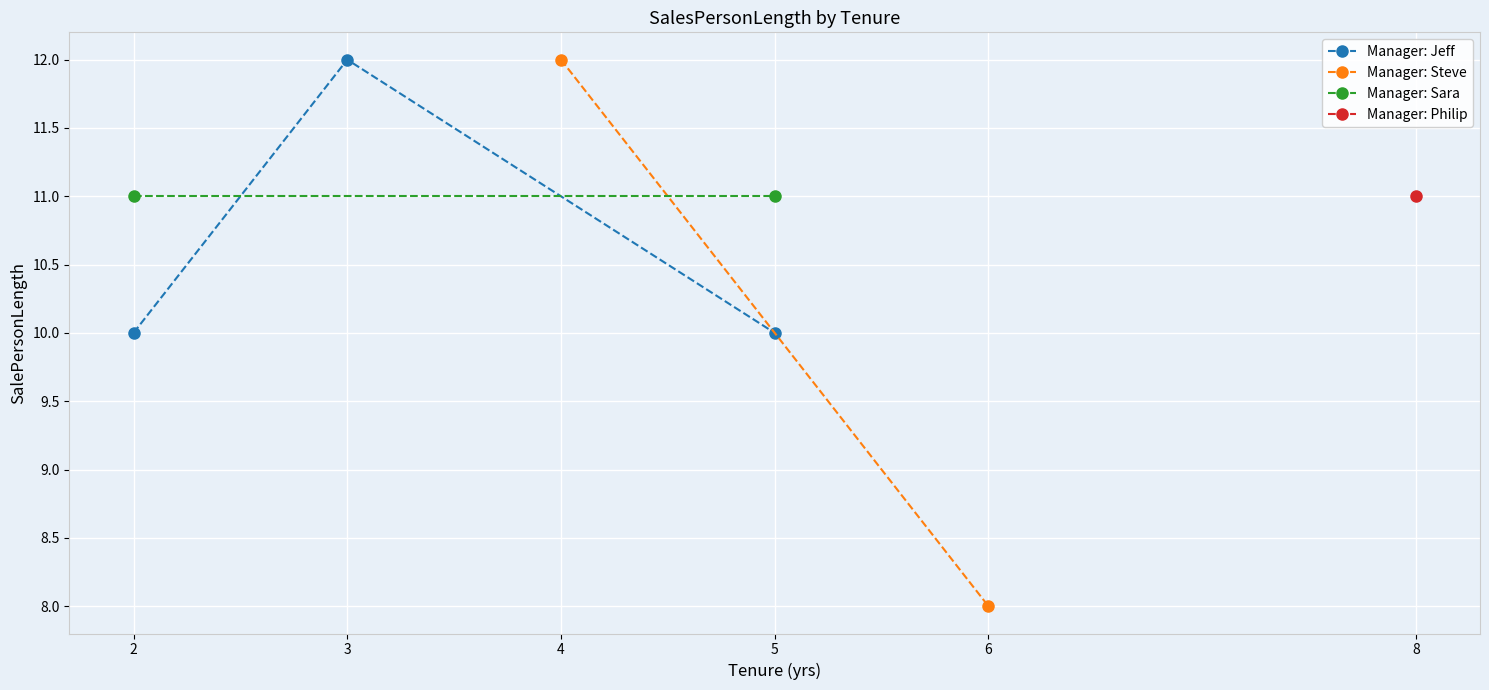

Between 3 and 2, which is larger?

3